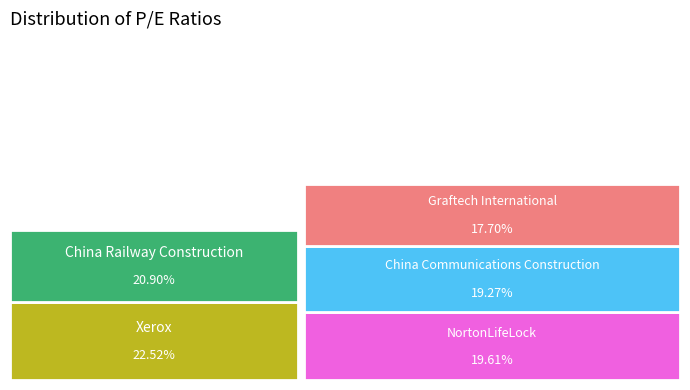

Count the number of slices in the pie.

5